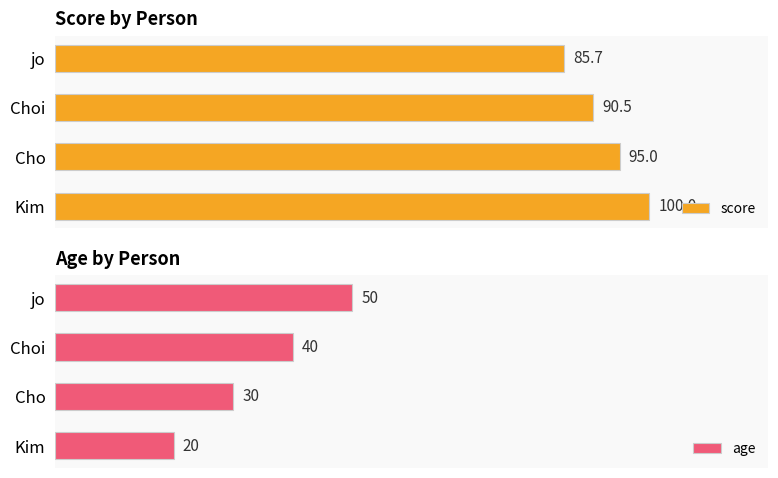

Is the value of age at Choi greater than the value of score at Kim?

No